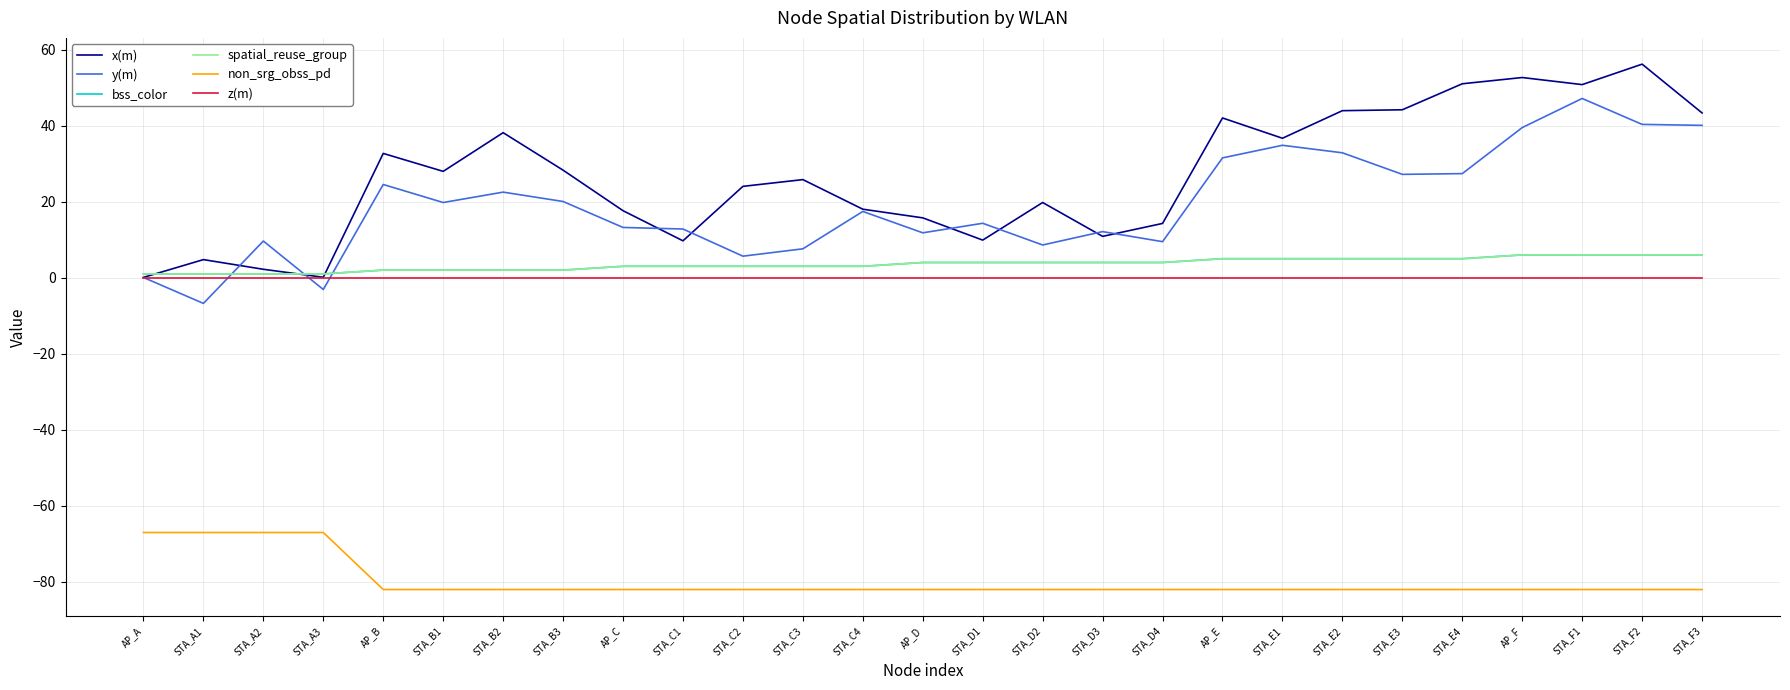

Is this an area chart (filled region under the line)?

No